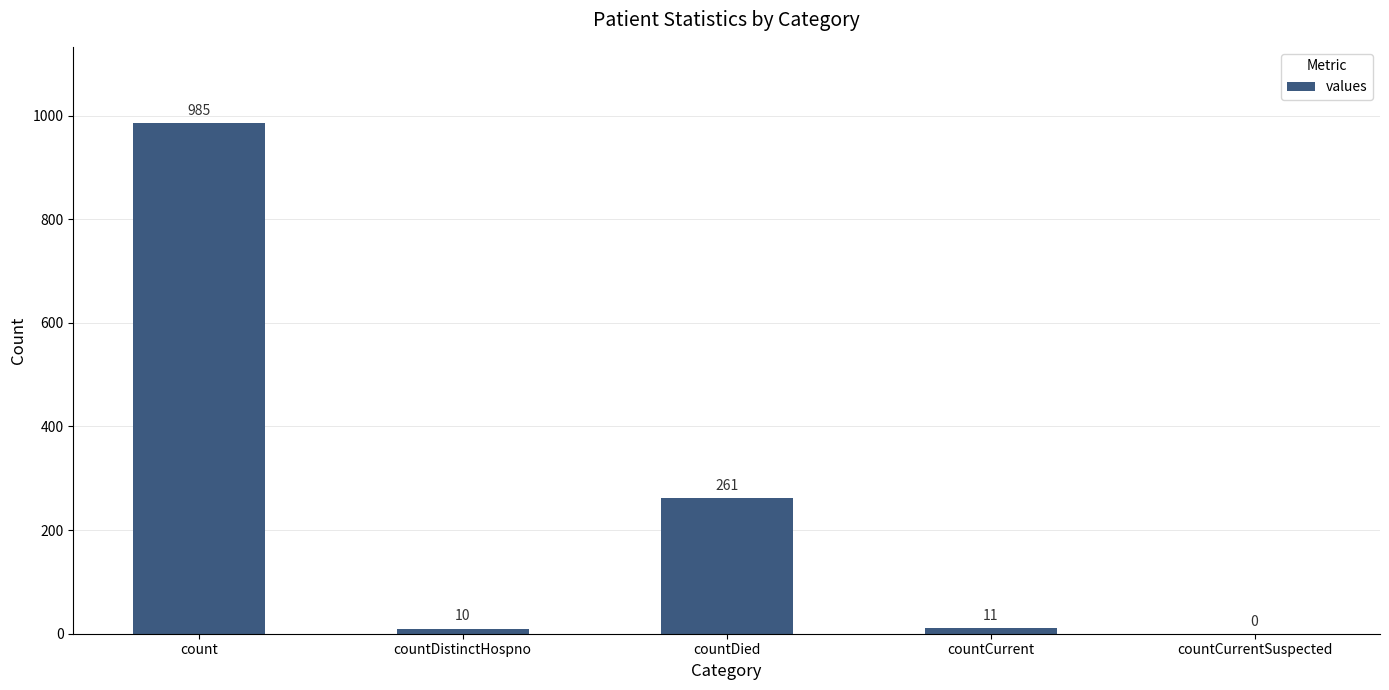

What is the sum of the values at count and countDistinctHospno?

995